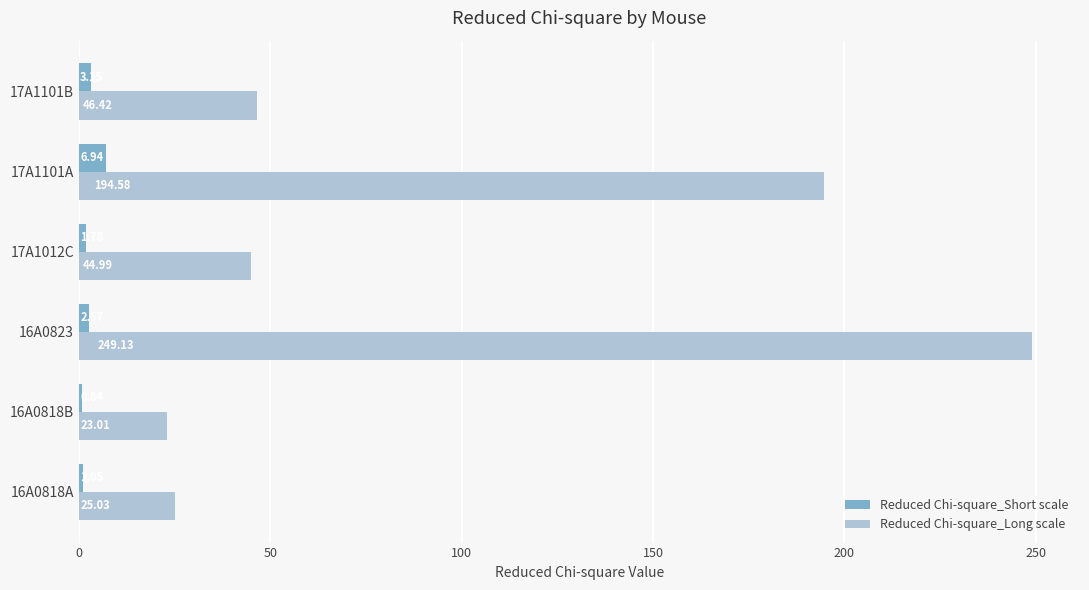

Which category has the highest value across all series?

16A0823